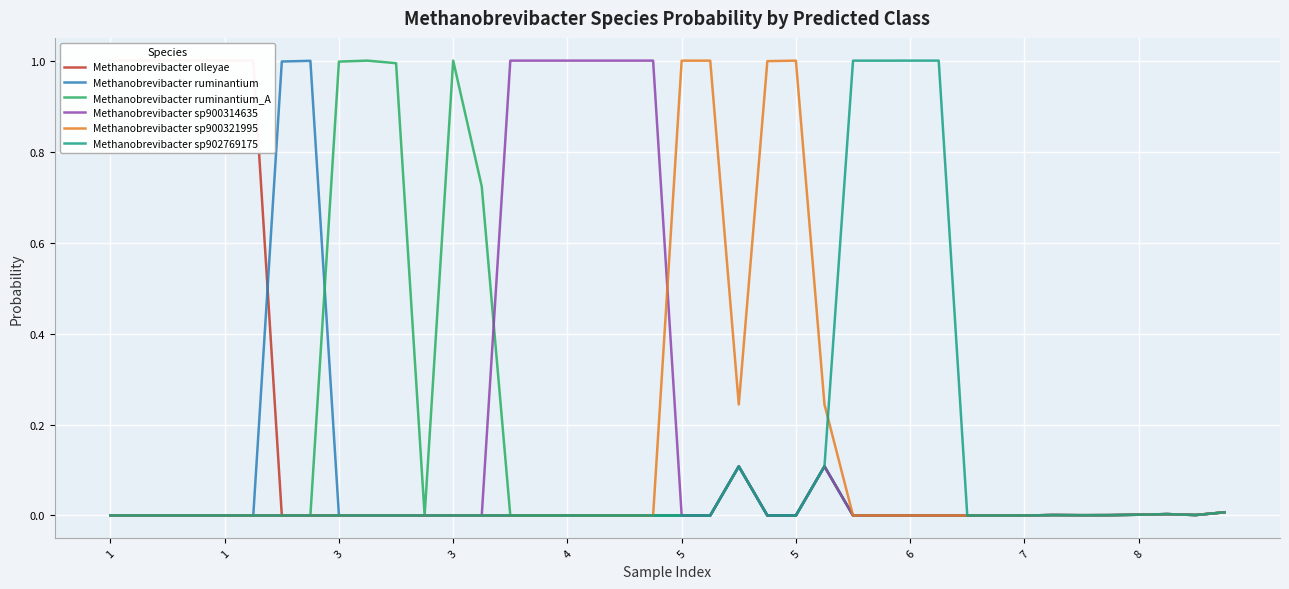

Which series ends up on top after the final intersection of Methanobrevibacter sp900321995 and Methanobrevibacter sp902769175?

Methanobrevibacter sp902769175